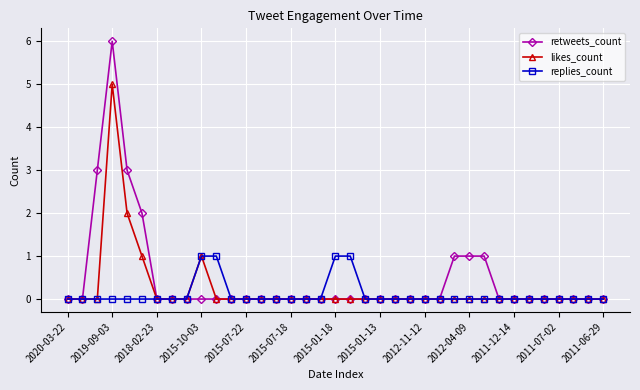

What is the maximum value shown in the chart?

6